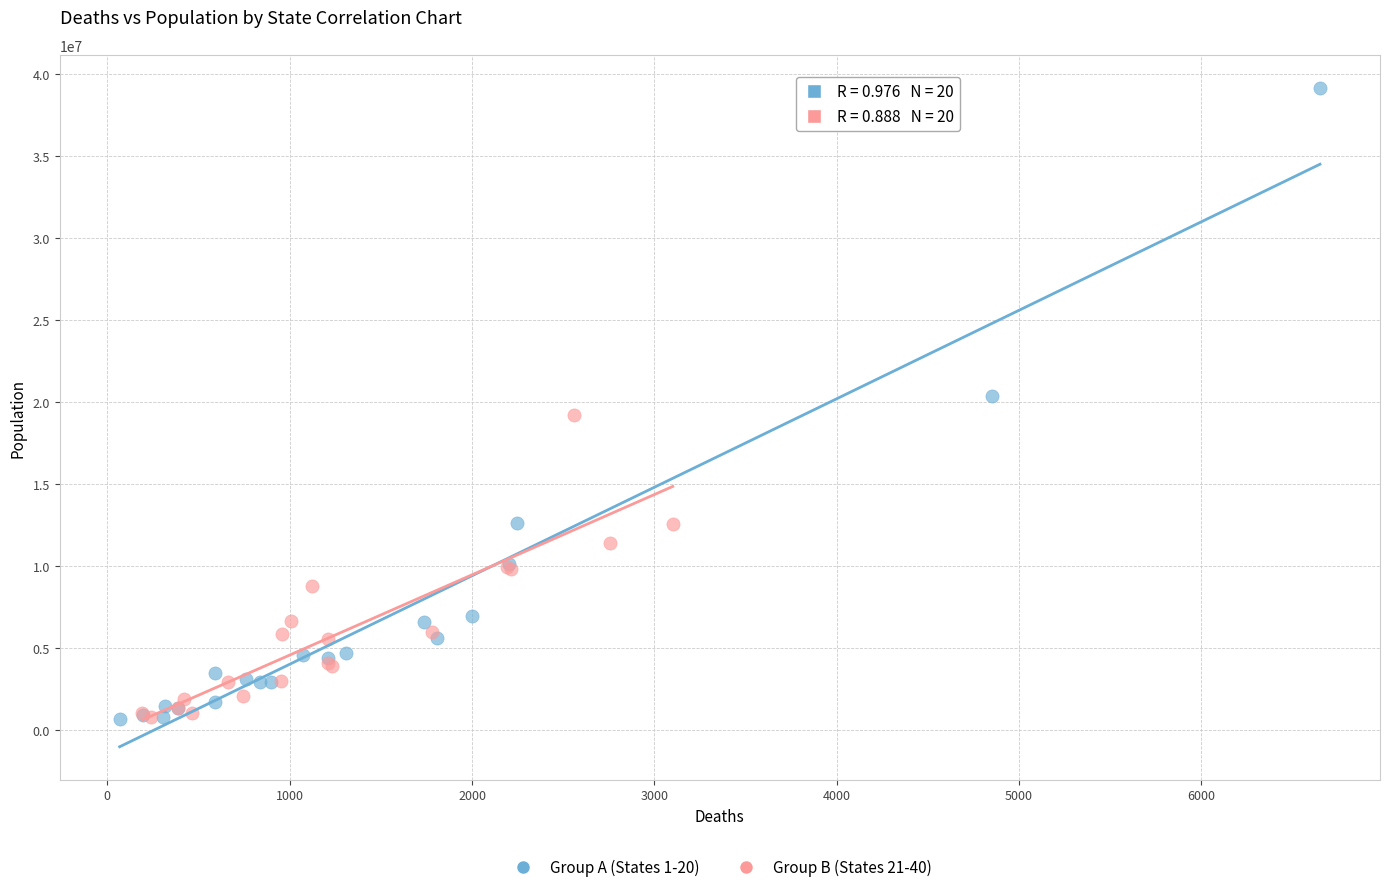

Which series reaches the maximum Y coordinate?

Group A (States 1-20)